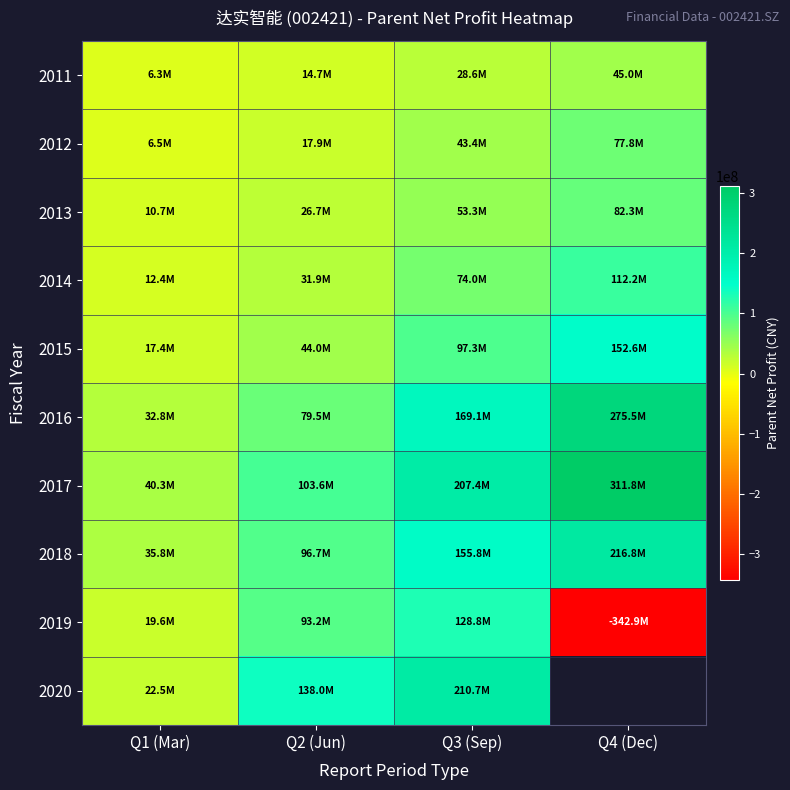

Count the number of data series in this chart.

10